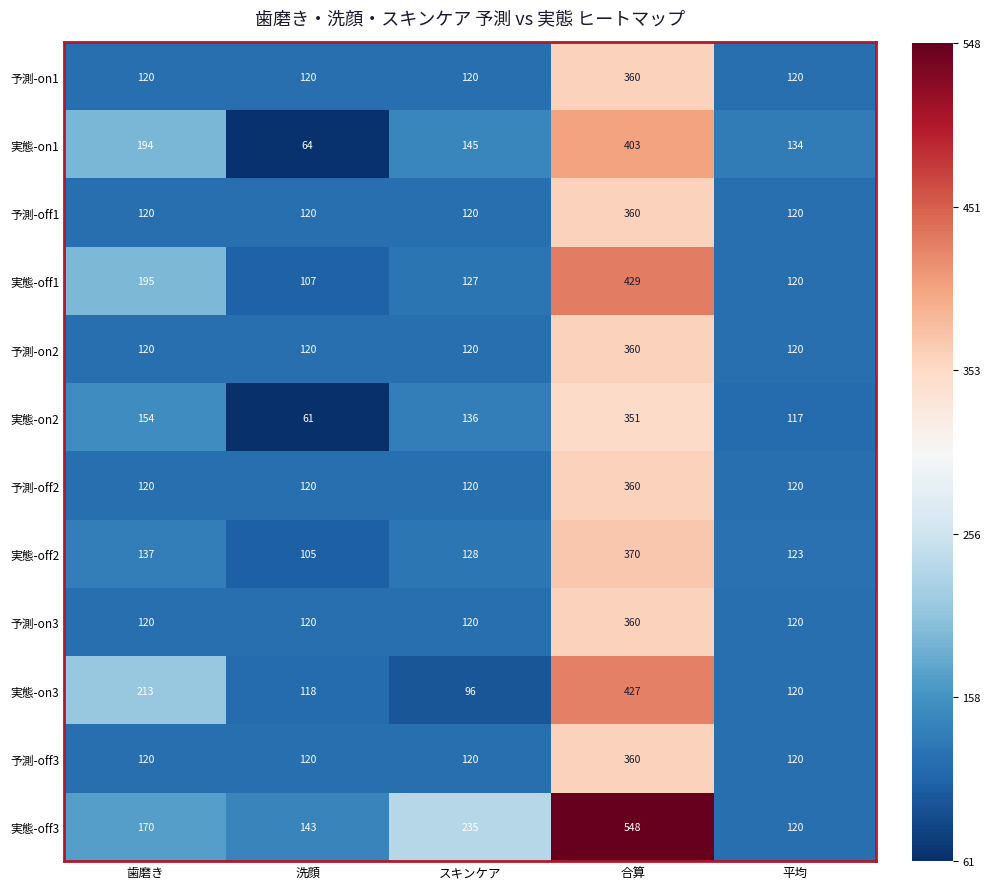

What is the difference between the maximum and minimum values in the 実態-on2 series?

290